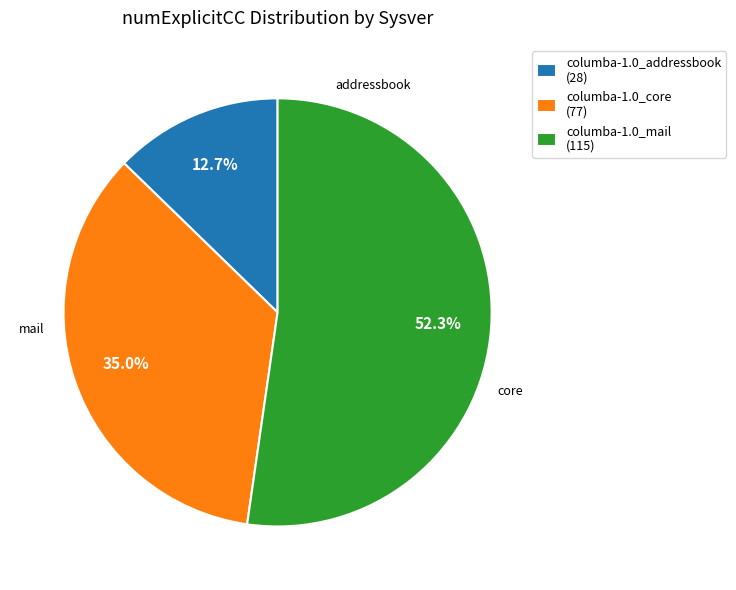

Does columba-1.0_core account for over 50% of the chart?

No